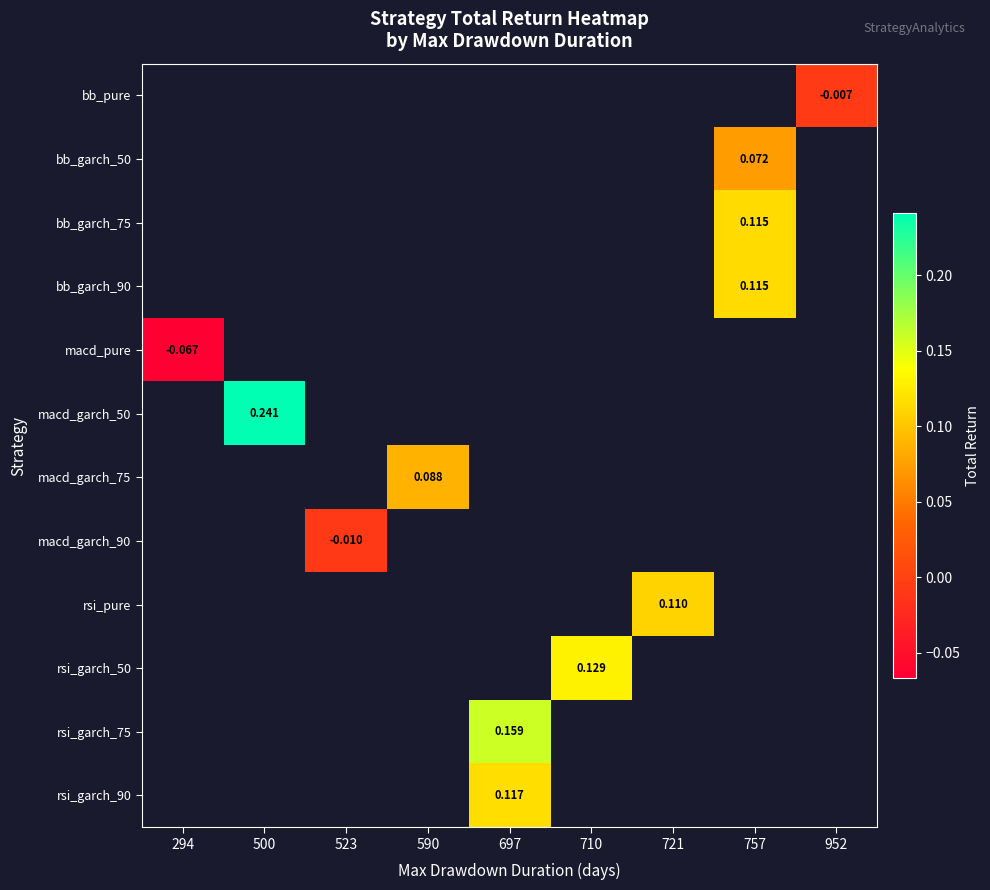

Count the number of categories in the chart.

9